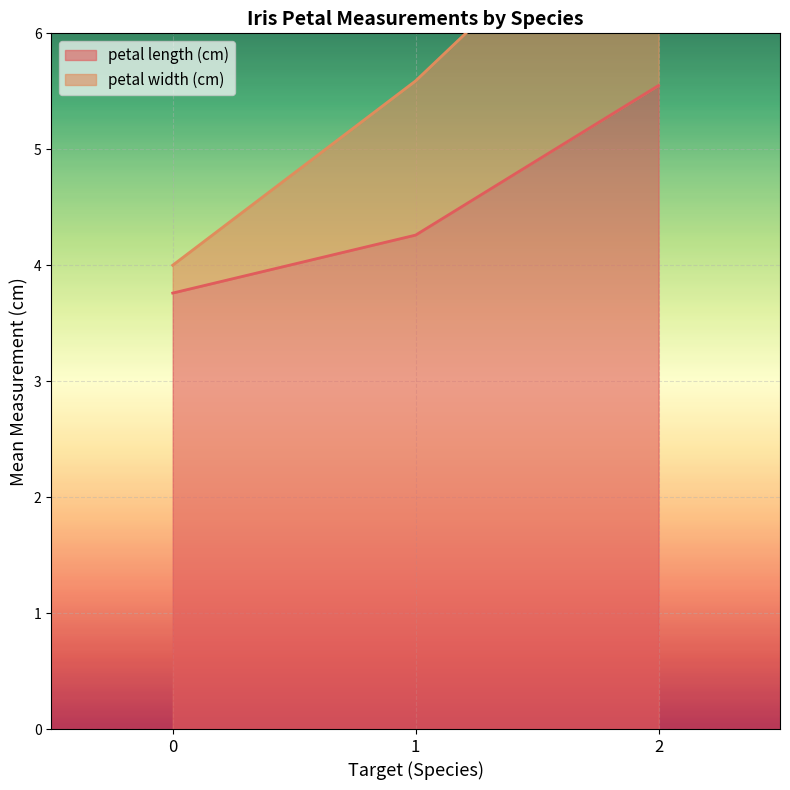

What are all the series names shown in the legend?

petal length (cm), petal width (cm)